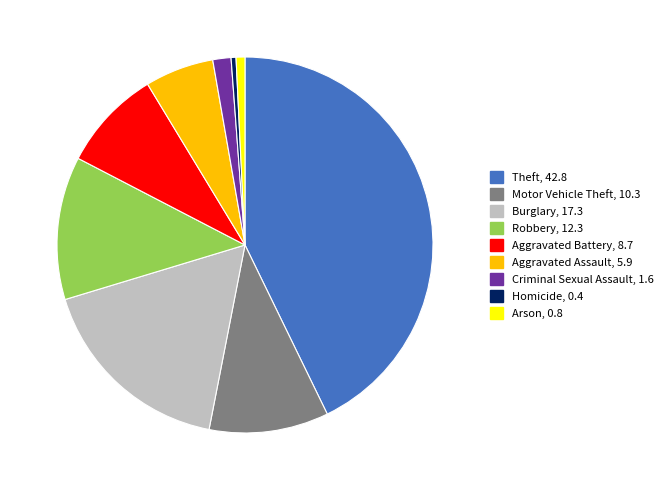

Does Burglary account for over 50% of the chart?

No